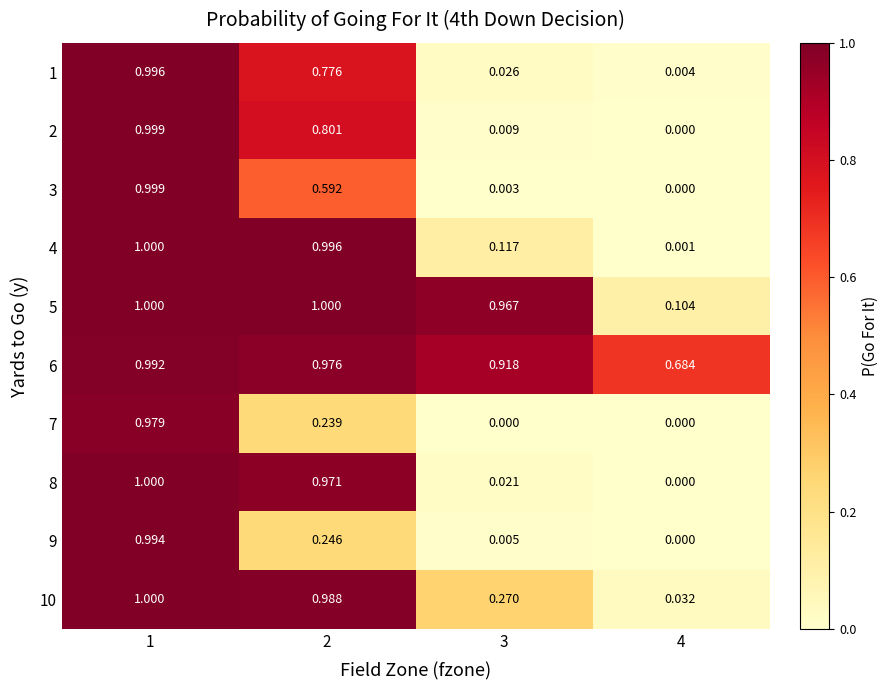

Which series has the largest range (max minus min)?

8